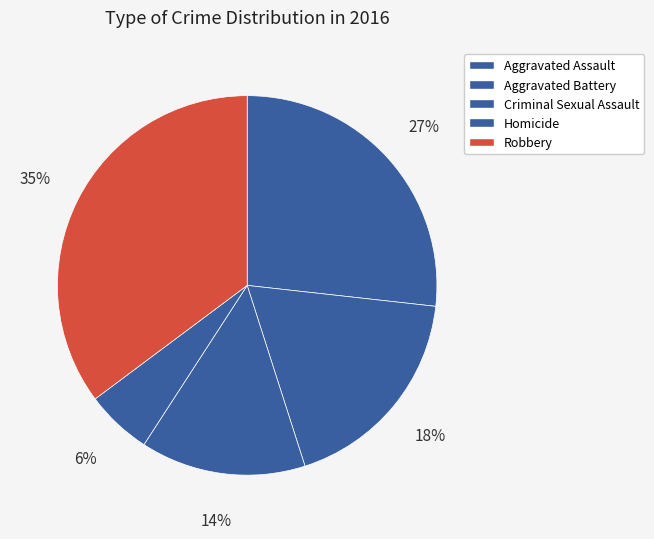

Count the number of slices in the pie.

5